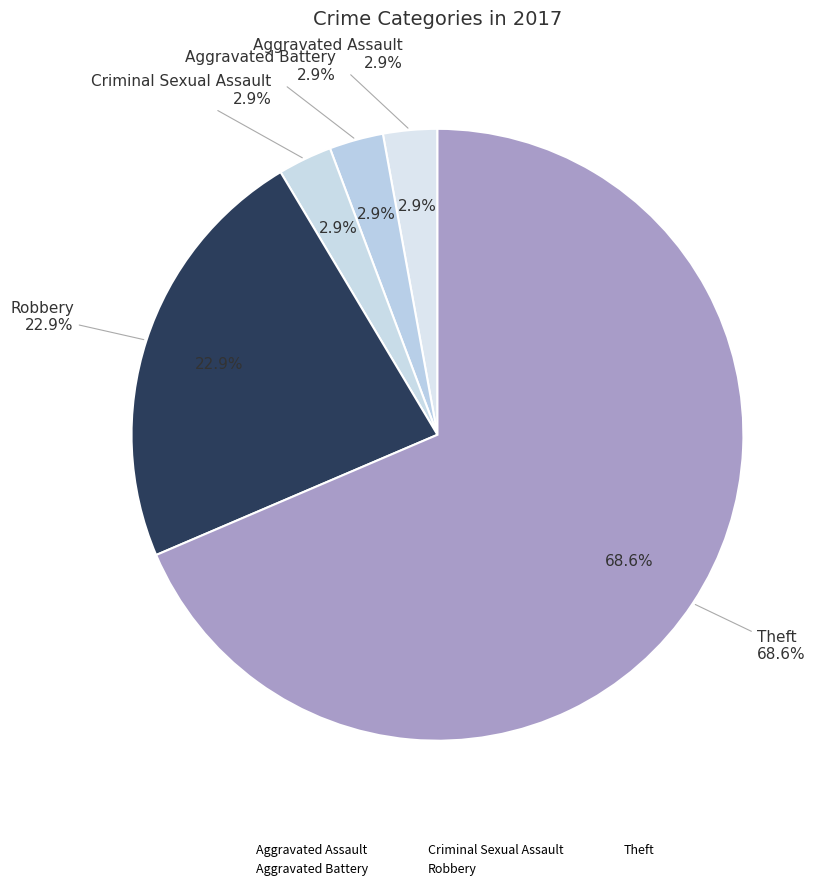

True or false: Robbery accounts for 23% of the total.

True